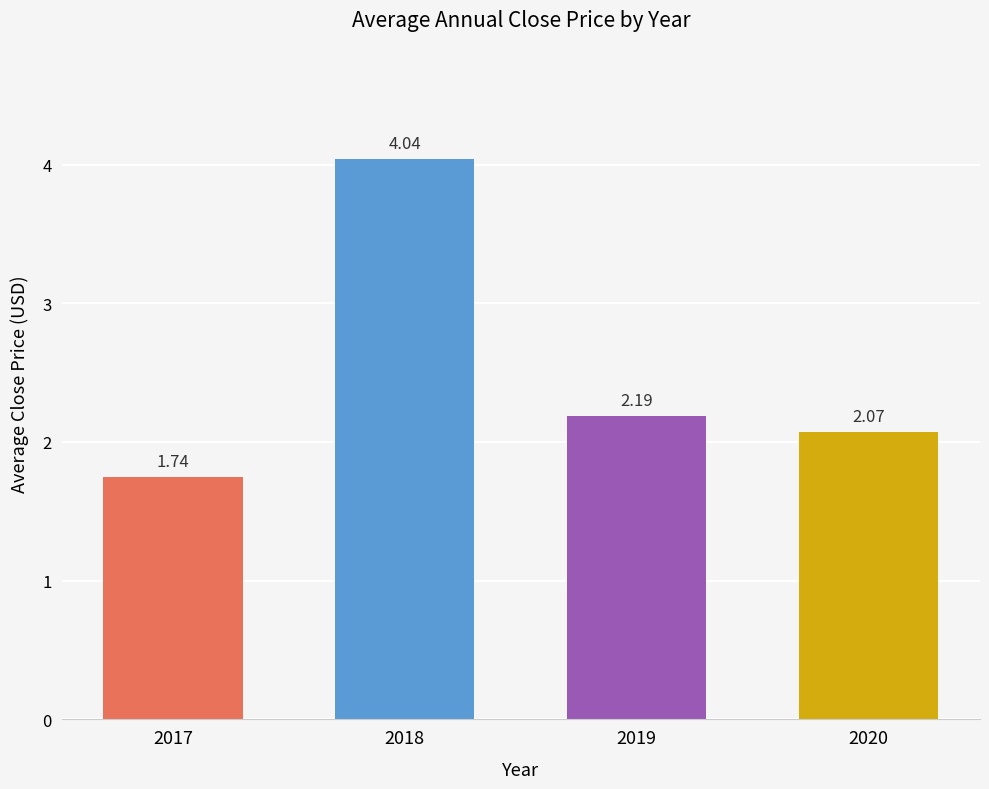

What is the change in value from 2017 to 2018?

+2.3